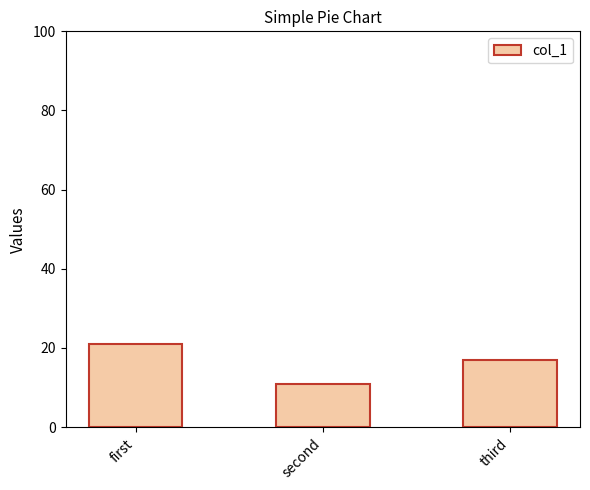

What is the sum of all values?

49